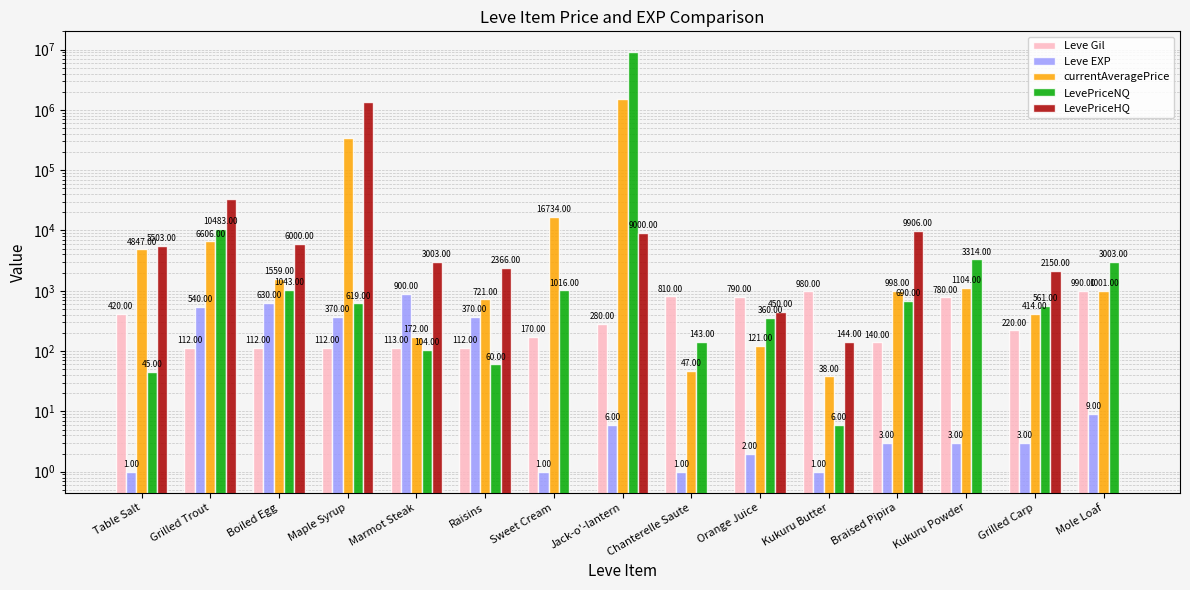

Read the LevePriceNQ value at Chanterelle Saute.

143